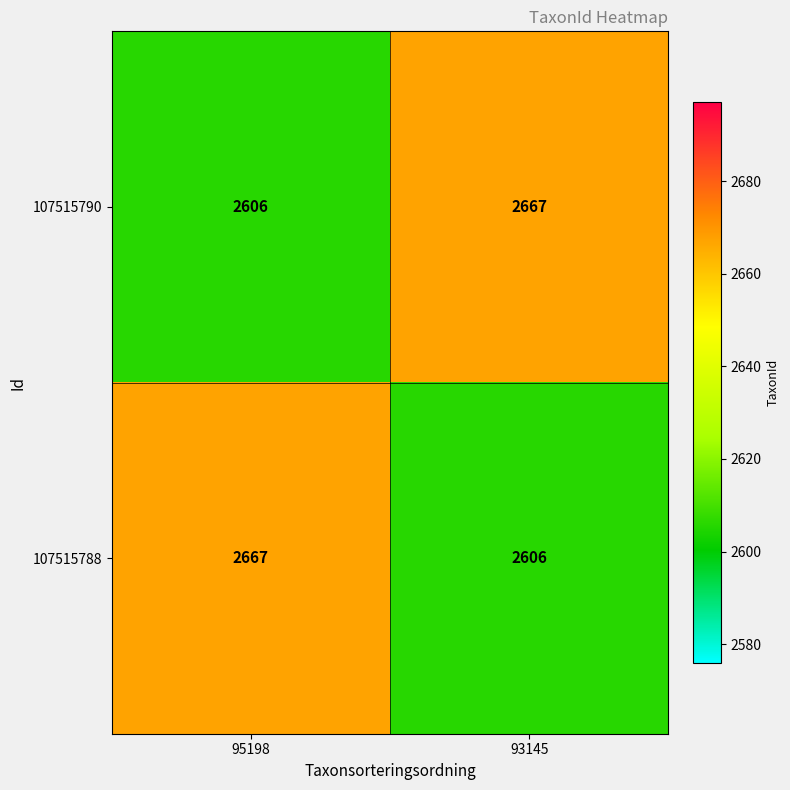

What is the total value across all series at 95198?

5273